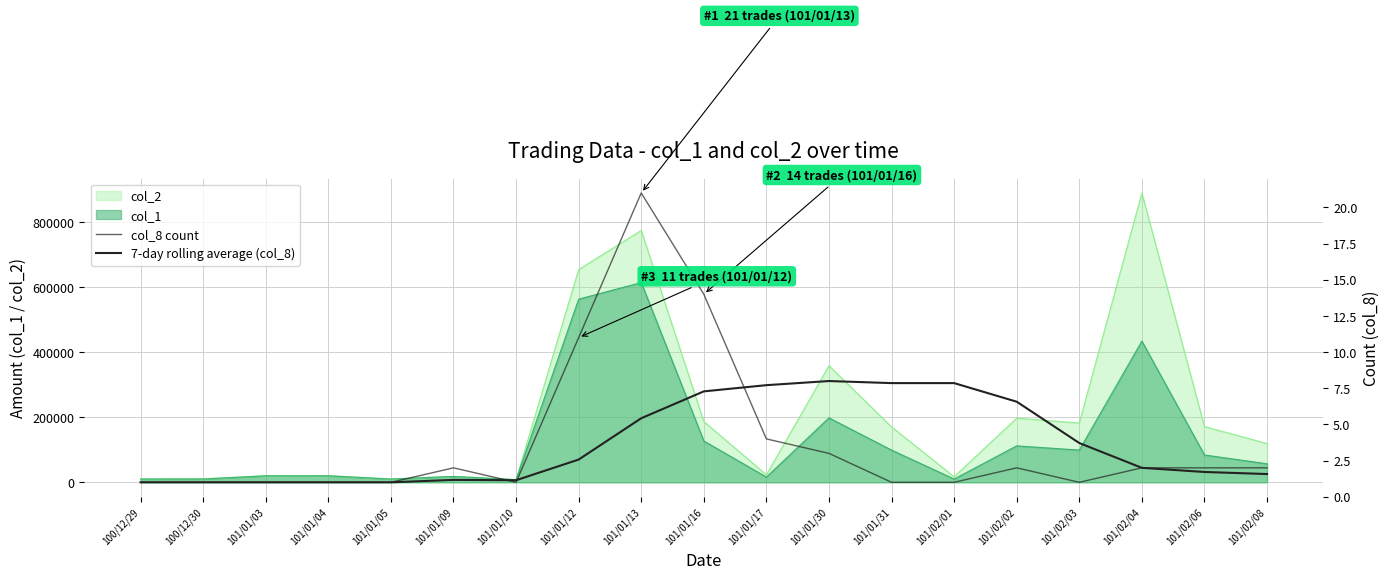

At which label does 7-day rolling average (col_8) first exceed 2?

101/01/12